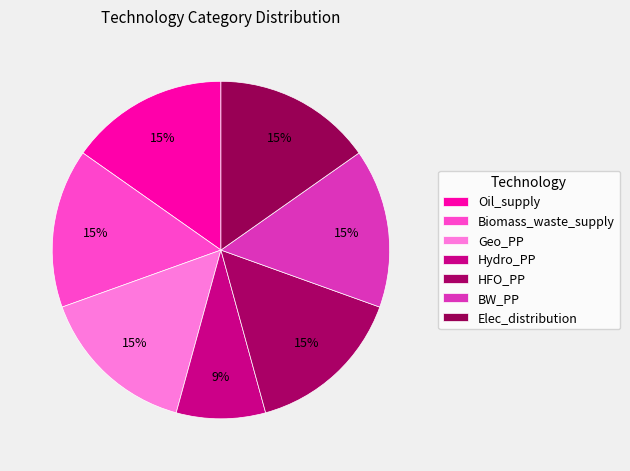

Is there any slice that represents more than half of the pie?

No